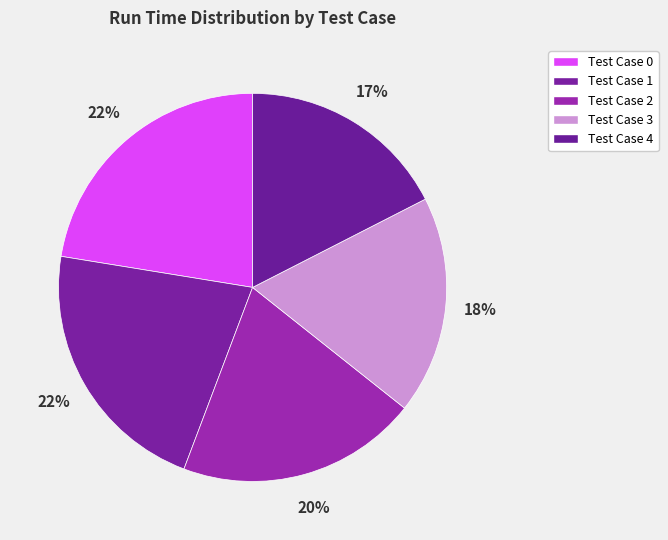

Which category has the smallest portion of the pie?

Test Case 4